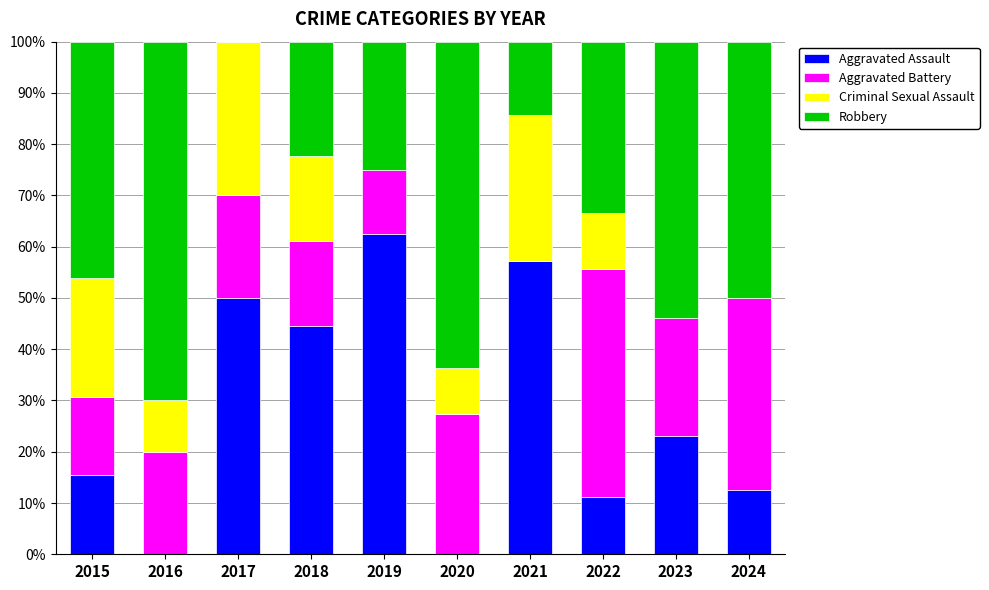

What is the total value across all series at 2016?

100.0